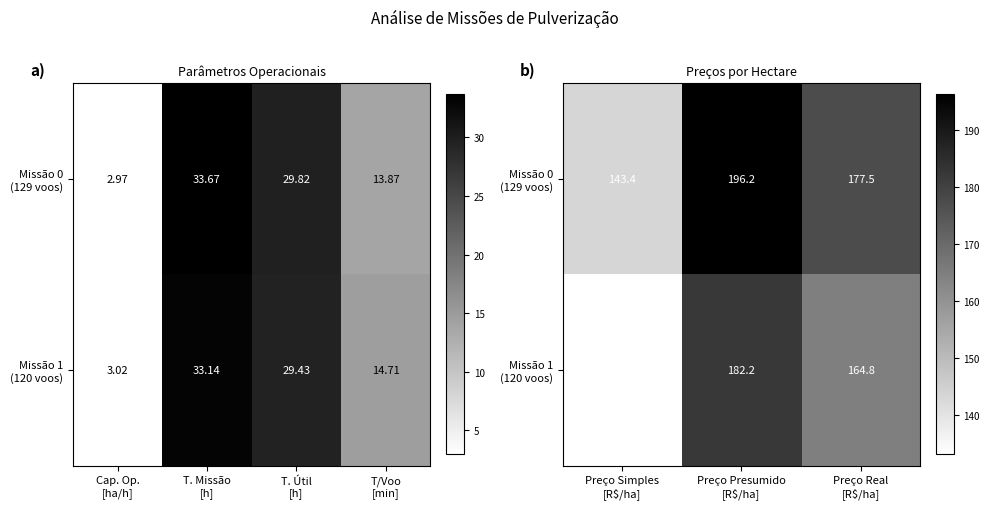

What is the average value of the Missão 1 (120 voos) series?

160.1